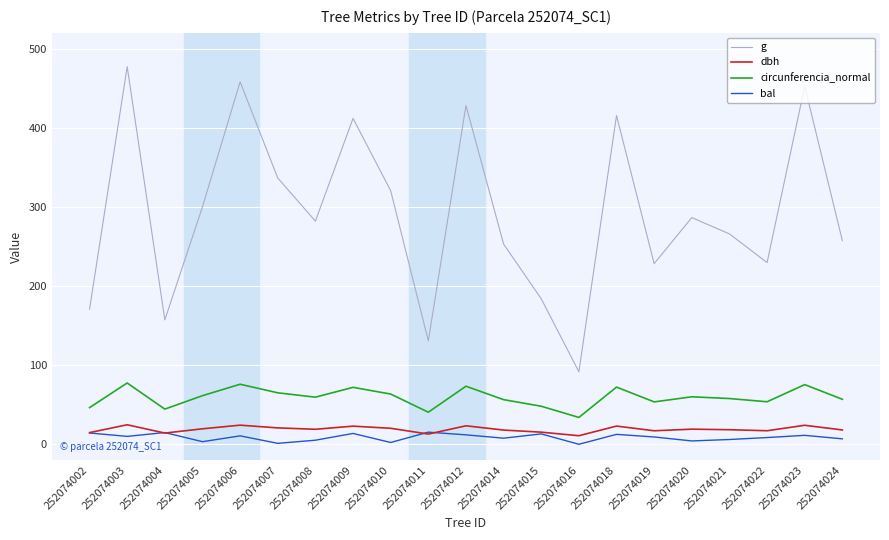

Does the chart display data point markers on the line(s)?

No